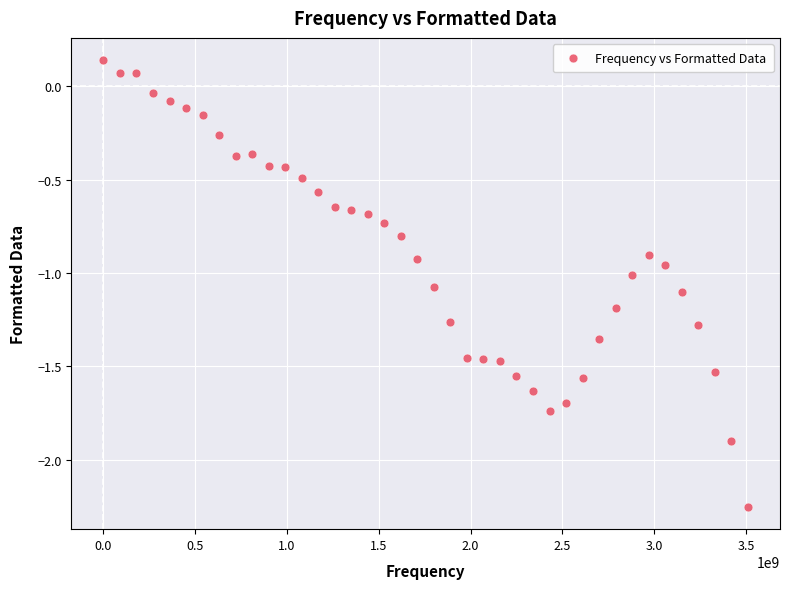

What is the range of Y values (max minus min)?

2.4